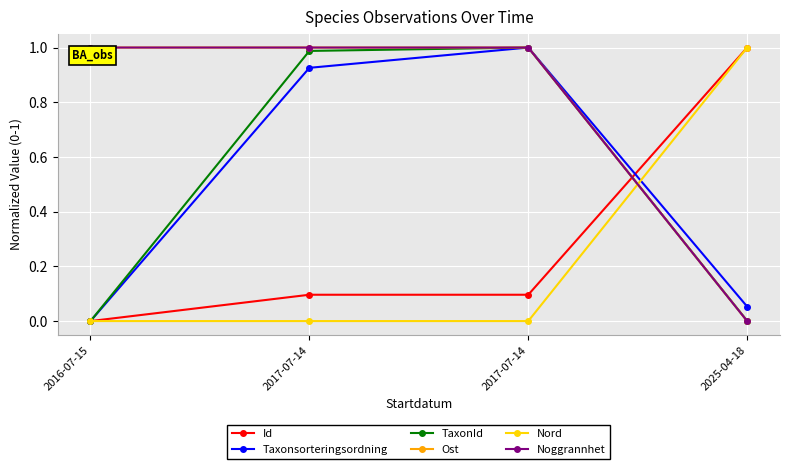

Reading left to right, transcribe all the data shown in this chart.

Id: 0.0	0.1	0.1	1.0
Taxonsorteringsordning: 0.0	0.9	1.0	0.1
TaxonId: 0.0	1.0	1.0	0.0
Ost: 1.0	1.0	1.0	0.0
Nord: 0.0	0.0	0.0	1.0
Noggrannhet: 1.0	1.0	1.0	0.0